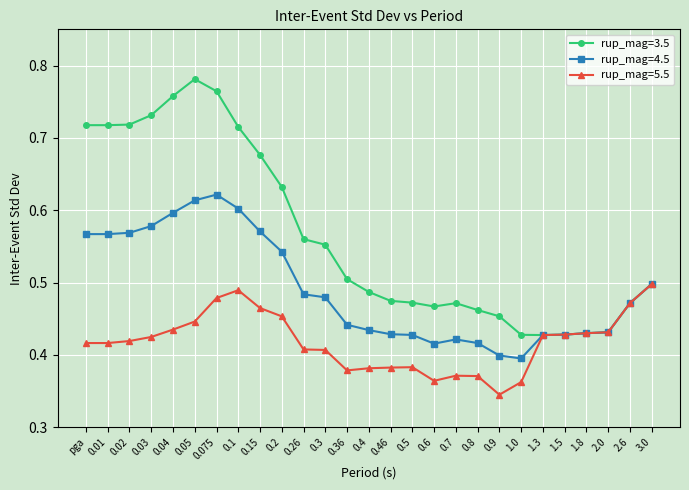

At which label is rup_mag=5.5 closest to 0?

0.9